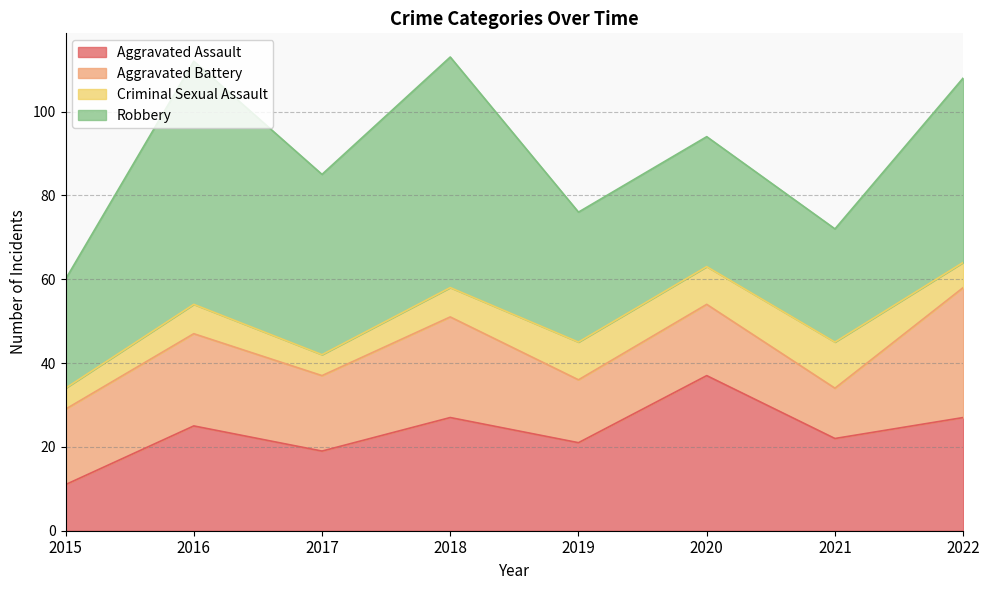

What is the difference between the highest and lowest values at 2020?

28